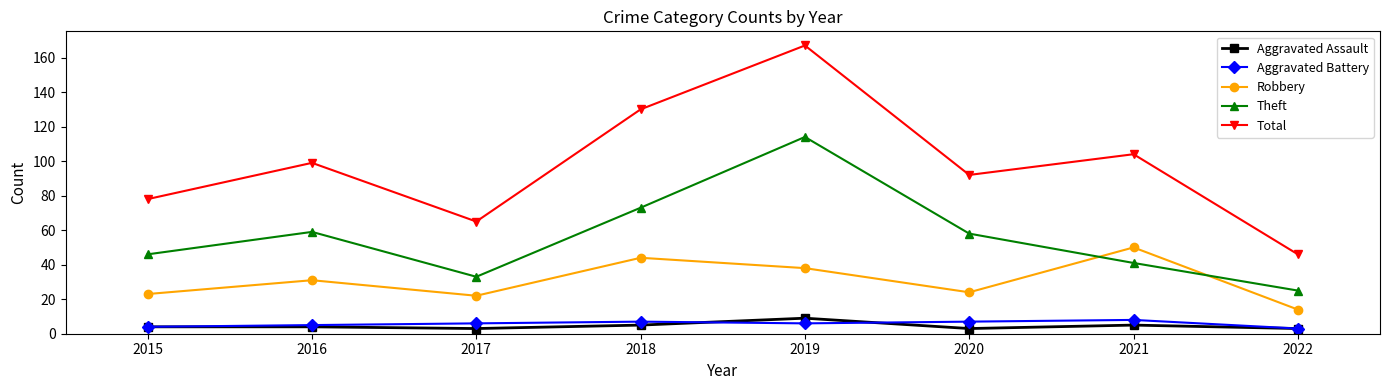

True or false: Robbery and Aggravated Battery cross at least once.

False